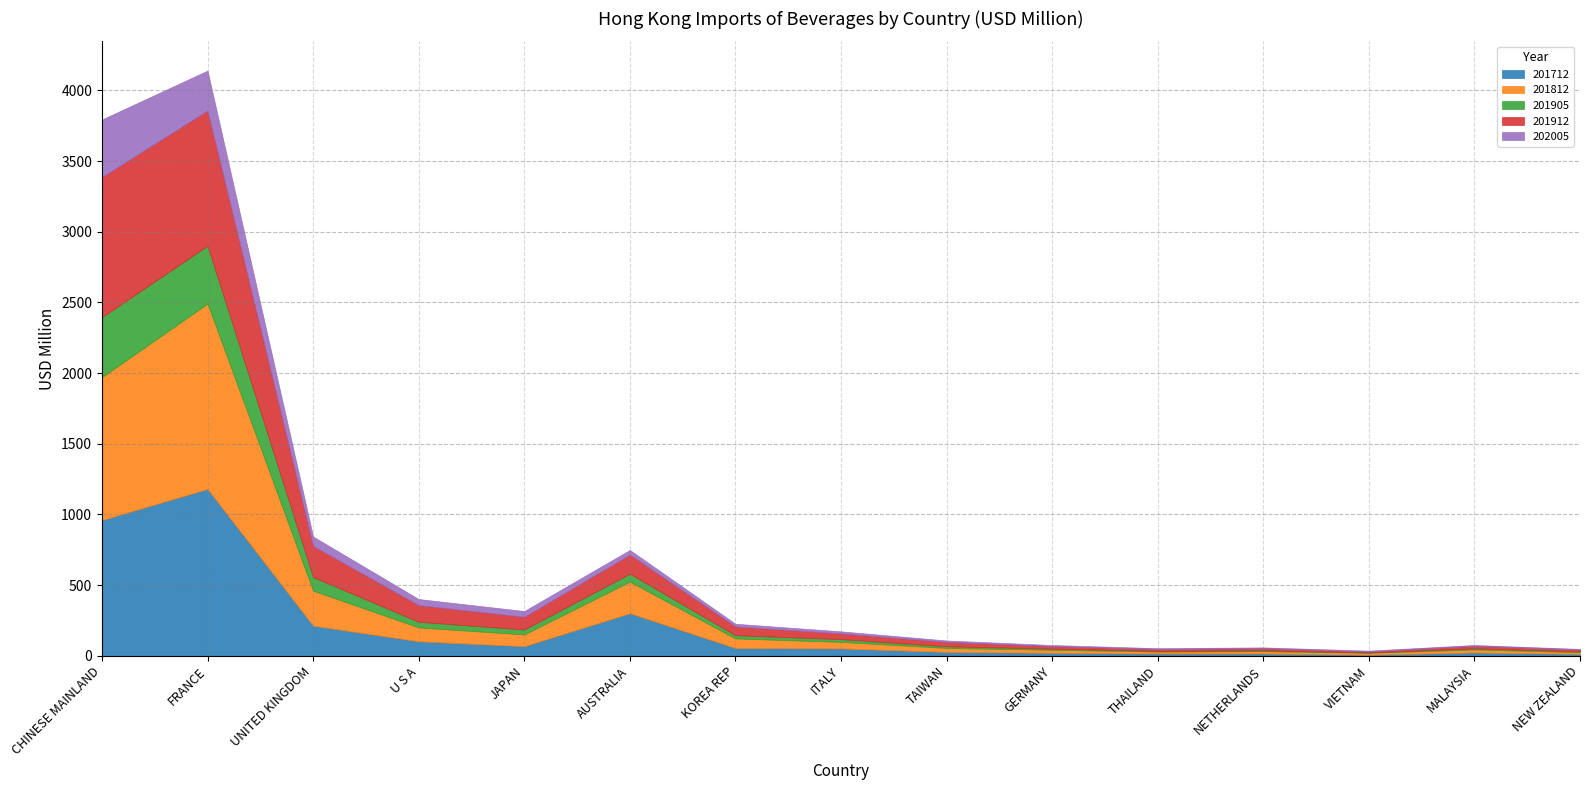

The value of 201912 at THAILAND is 5.0. True or false?

False